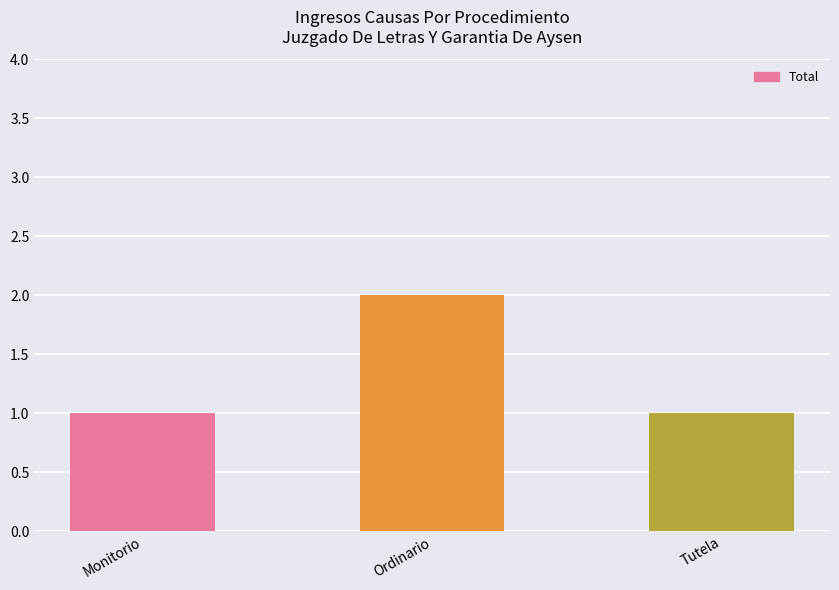

At which category does the chart reach its peak across all series?

Ordinario